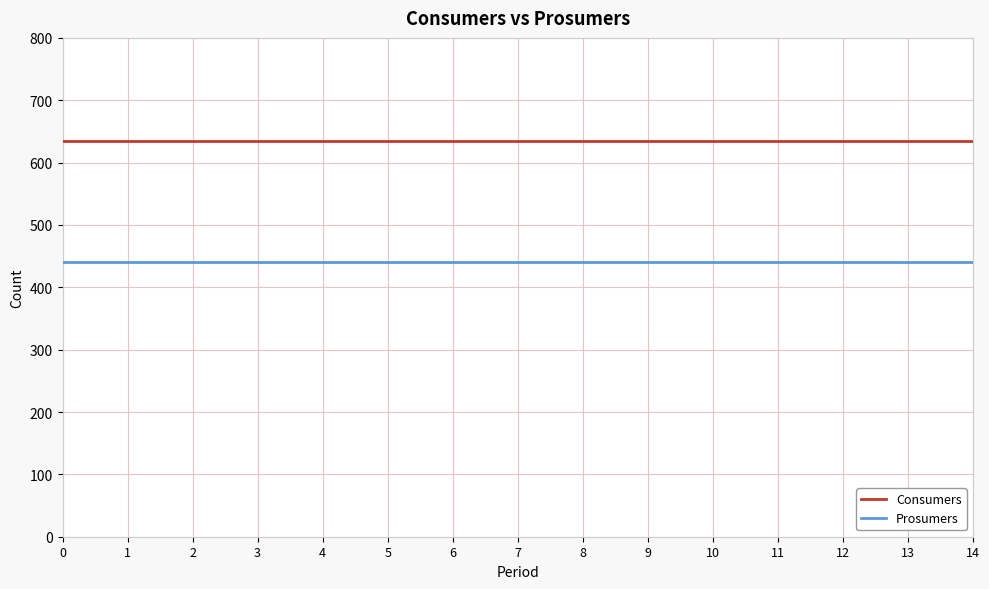

Reading left to right, extract all data points from this chart.

Consumers: 635	635	635	635	635	635	635	635	635	635	635	635	635	635	635
Prosumers: 440	440	440	440	440	440	440	440	440	440	440	440	440	440	440